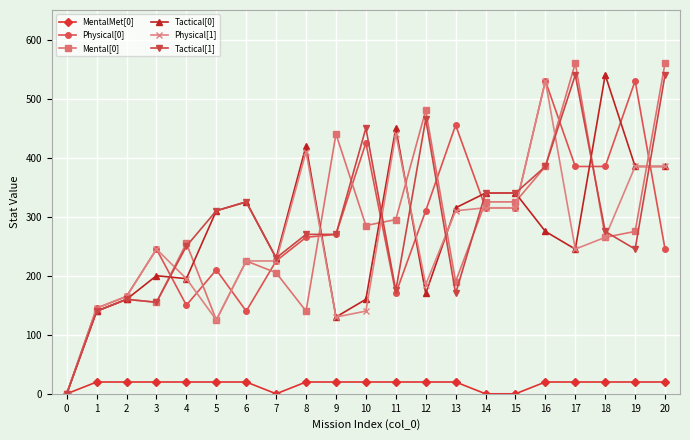

How many values in Physical[0] are above zero?

20